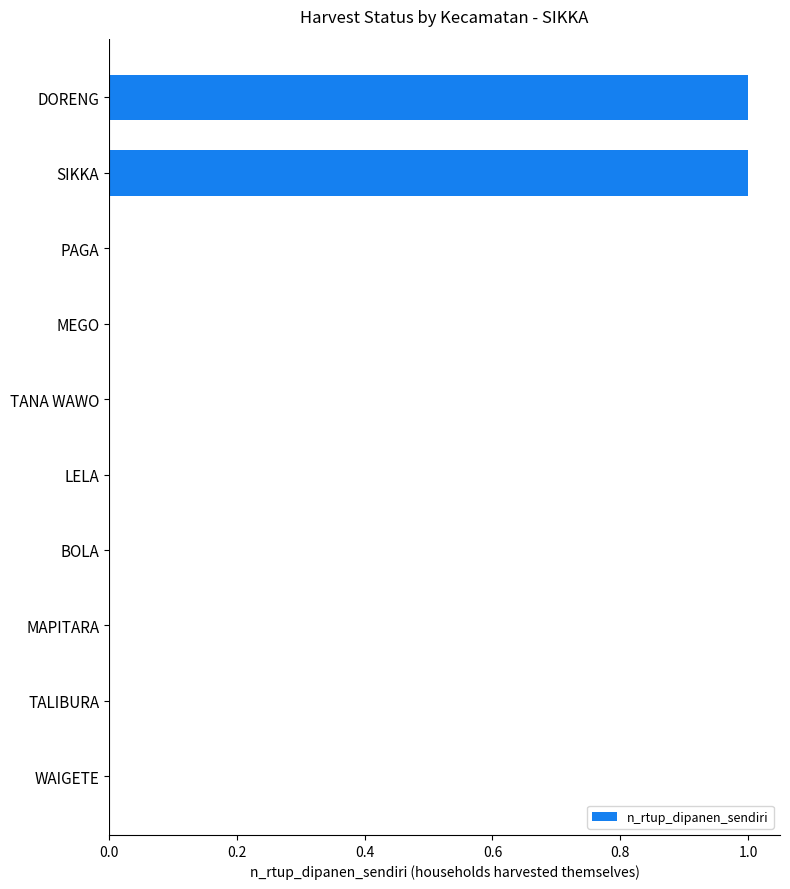

Are the bars horizontal?

Yes